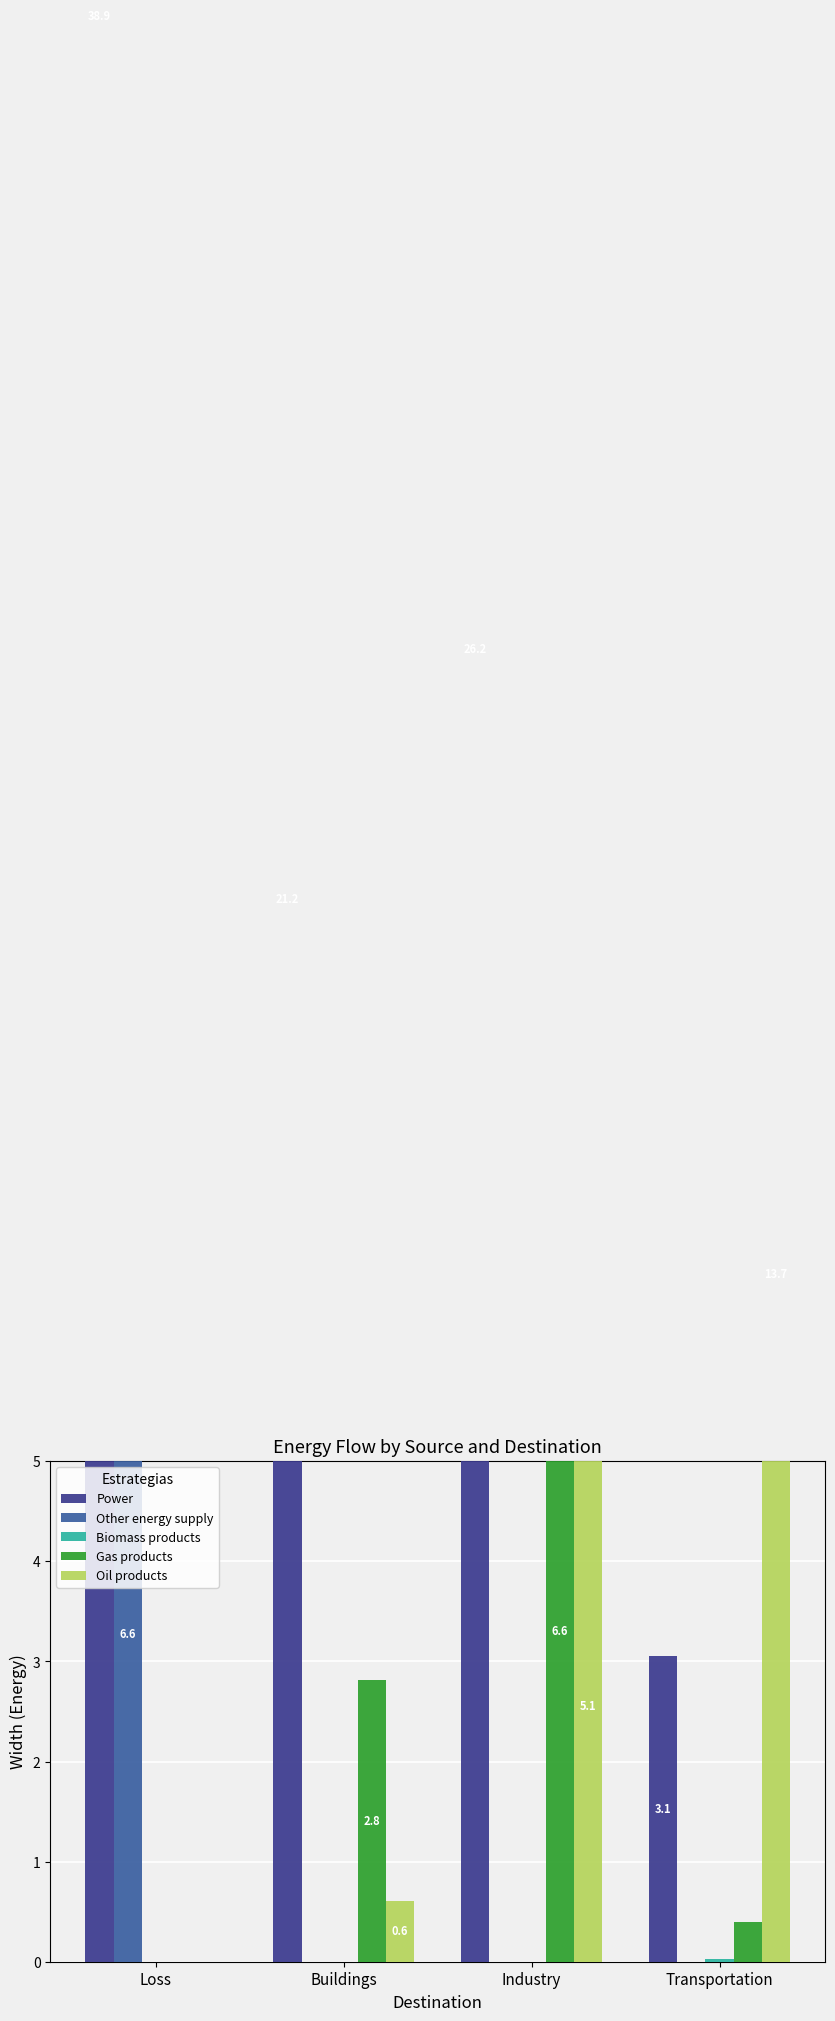

At which label does Gas products reach its peak?

Industry